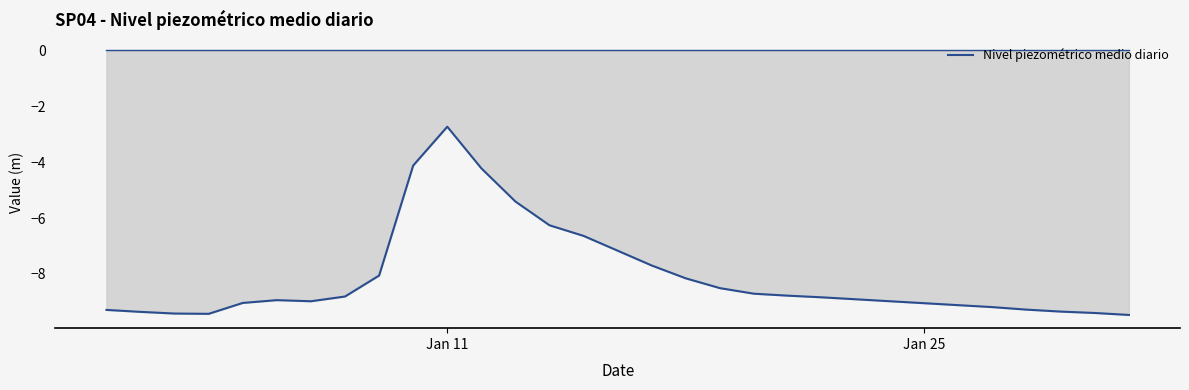

Count the number of data series in this chart.

1